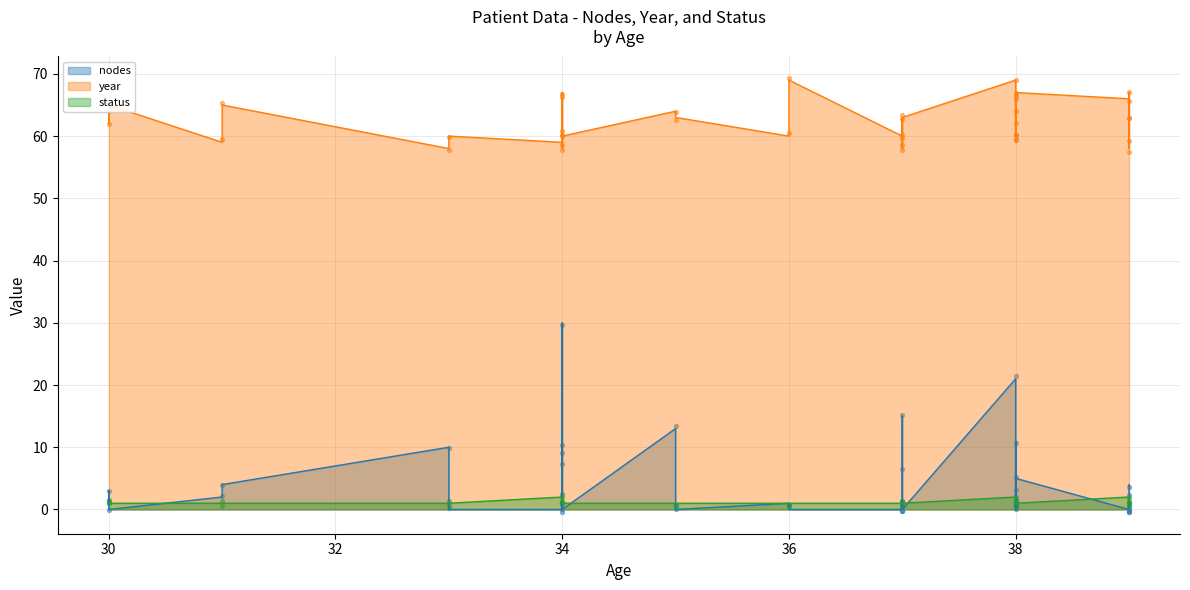

What is the total value across all series at 39?

68